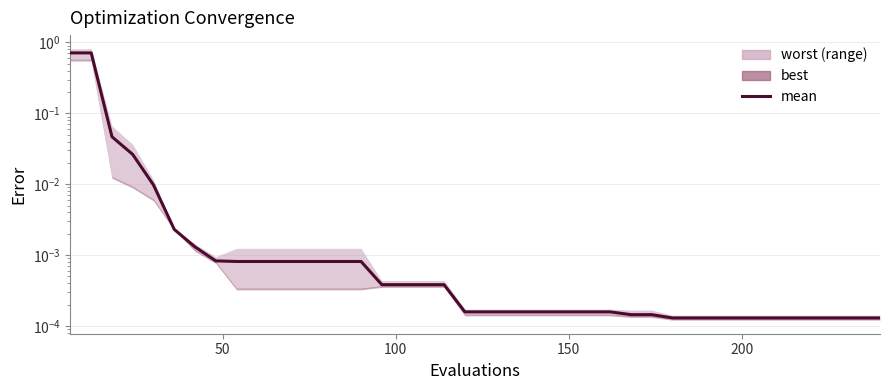

Is this an area chart (filled region under the line)?

No